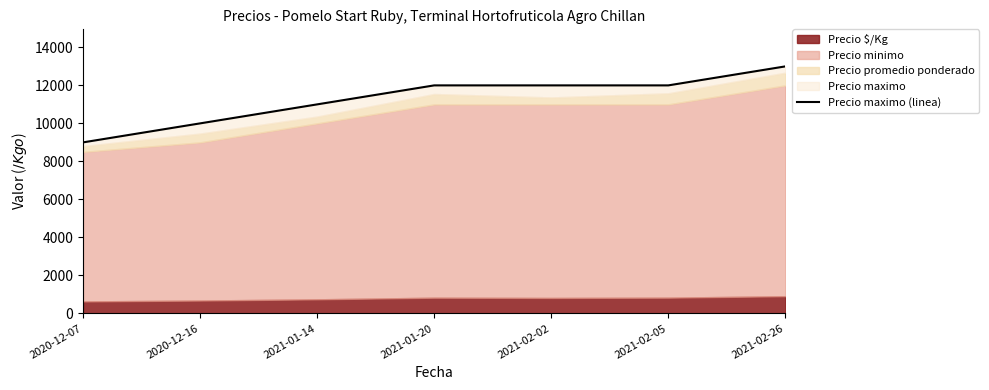

Reading left to right, extract all data points from this chart.

2020-12-07=9000	2020-12-16=10000	2021-01-14=11000	2021-01-20=12000	2021-02-02=12000	2021-02-05=12000	2021-02-26=13000